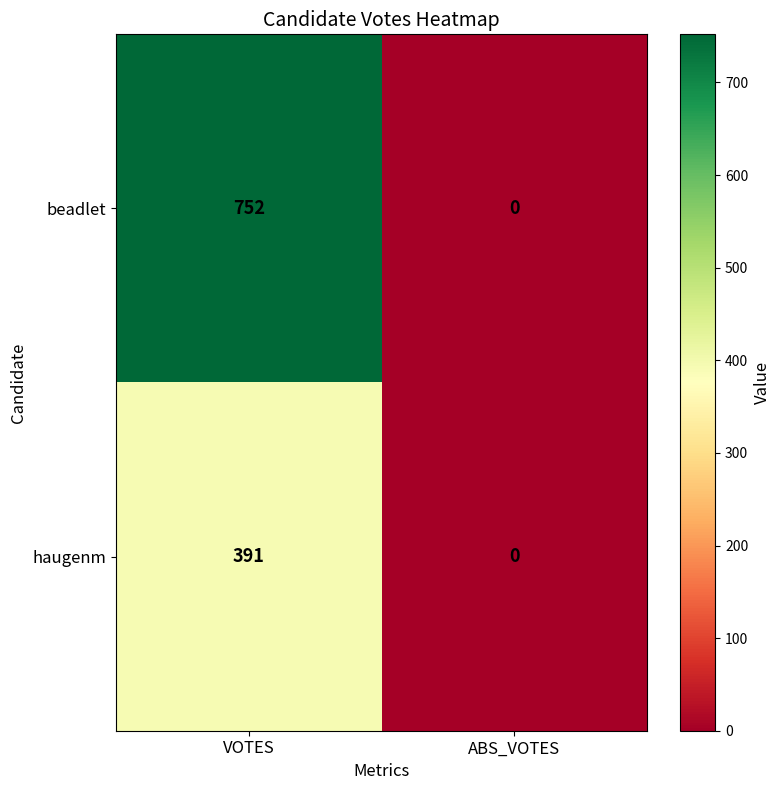

How many data points does each series have?

2